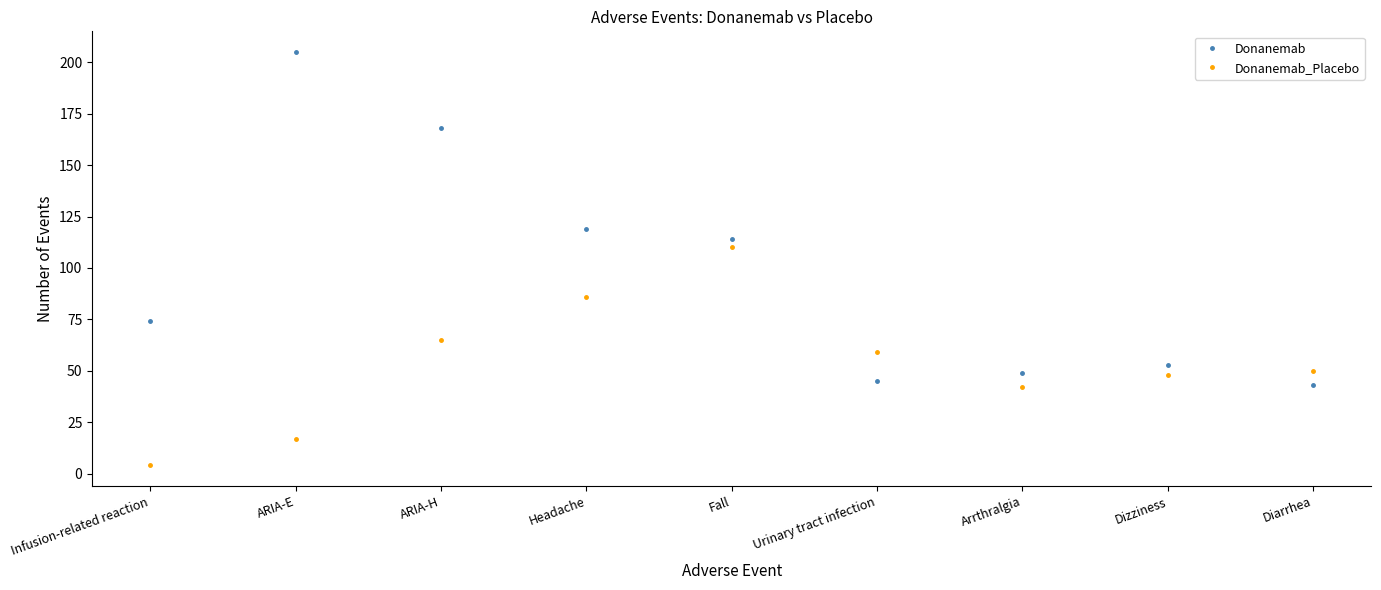

How many lines are shown in the chart?

2